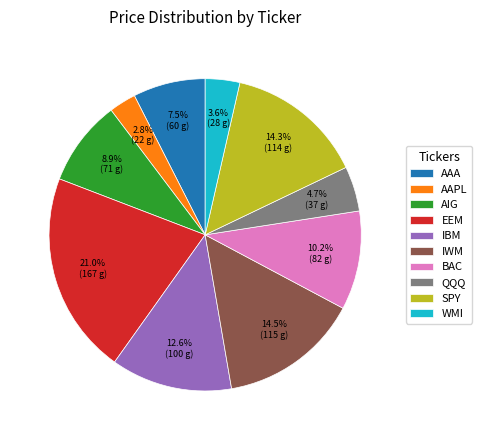

Is there any slice that represents more than half of the pie?

No